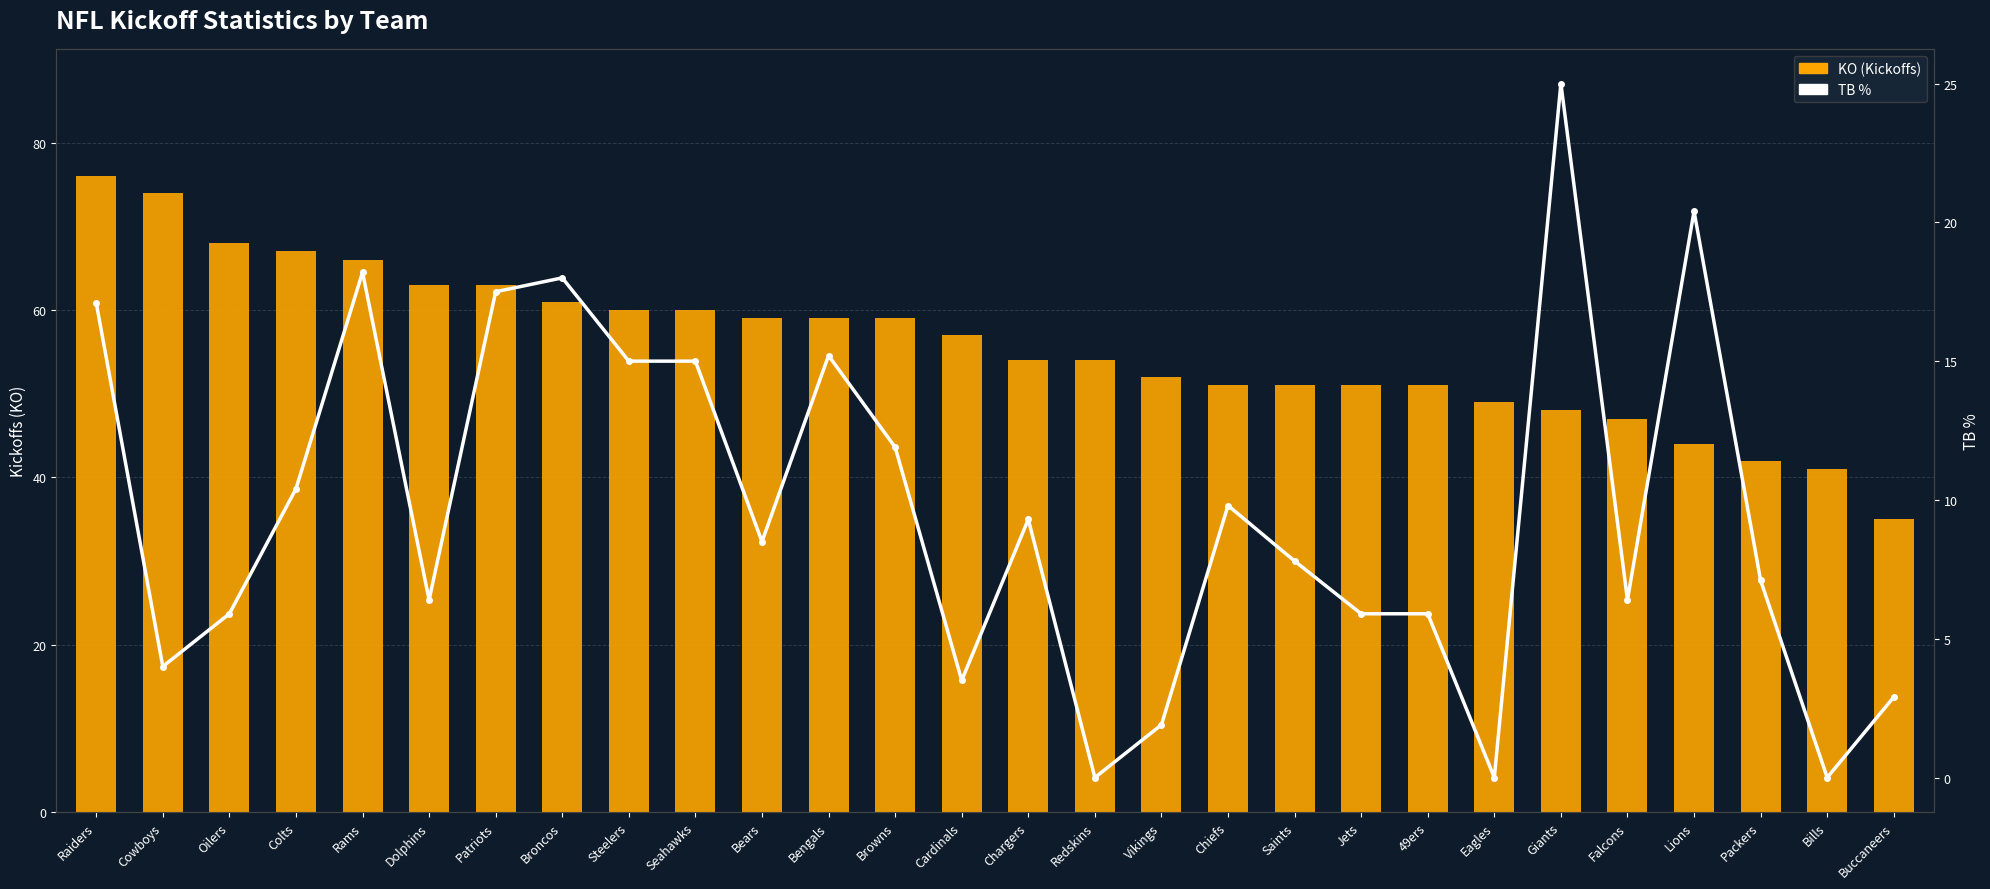

Rank the series at Saints from highest to lowest value.

KO (Kickoffs), TB %